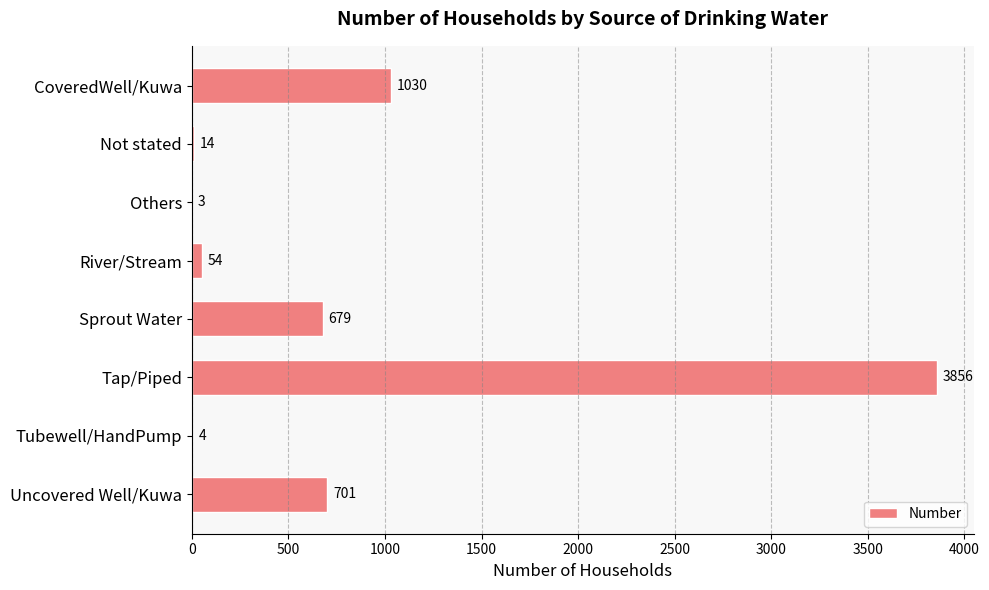

Does the chart contain stacked bars?

No